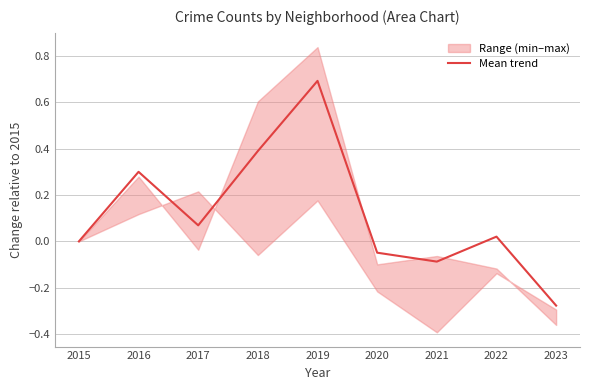

Rank the categories by value from highest to lowest.

2019, 2018, 2016, 2017, 2022, 2015, 2020, 2021, 2023